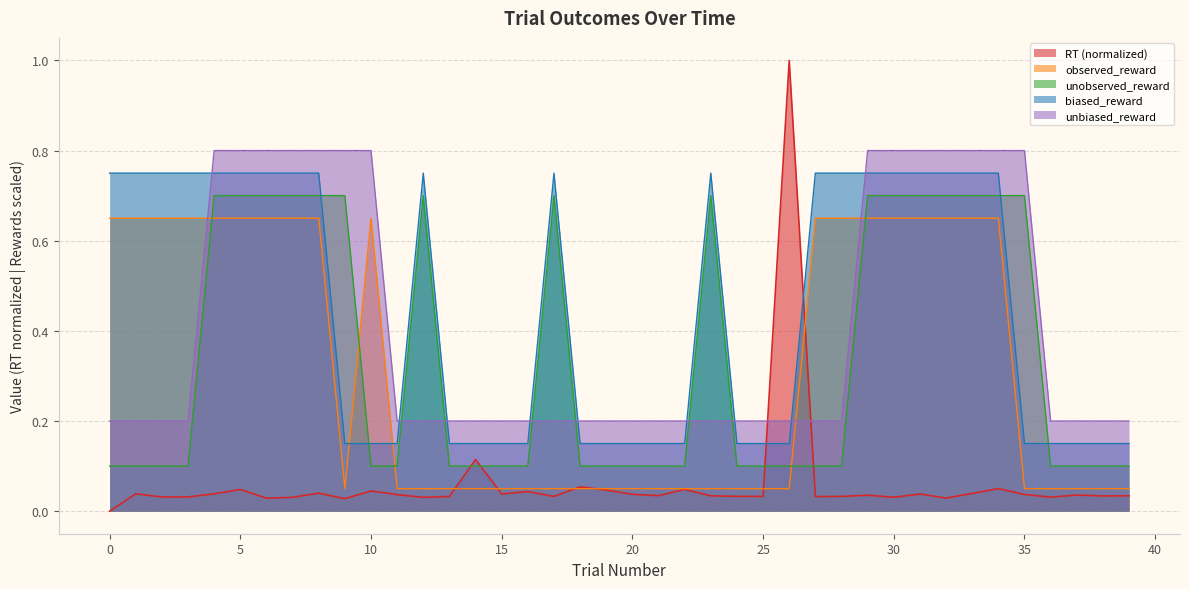

Between 12 and 2, which is larger?

2